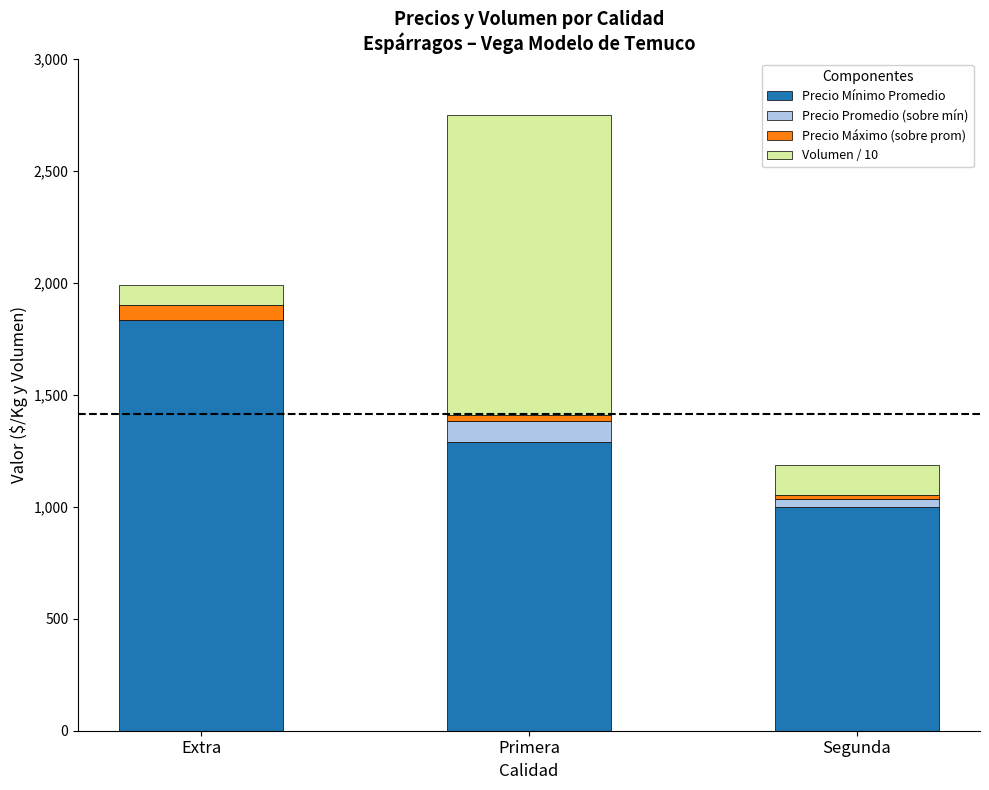

What is the label of the 2nd bar from the right?

Primera